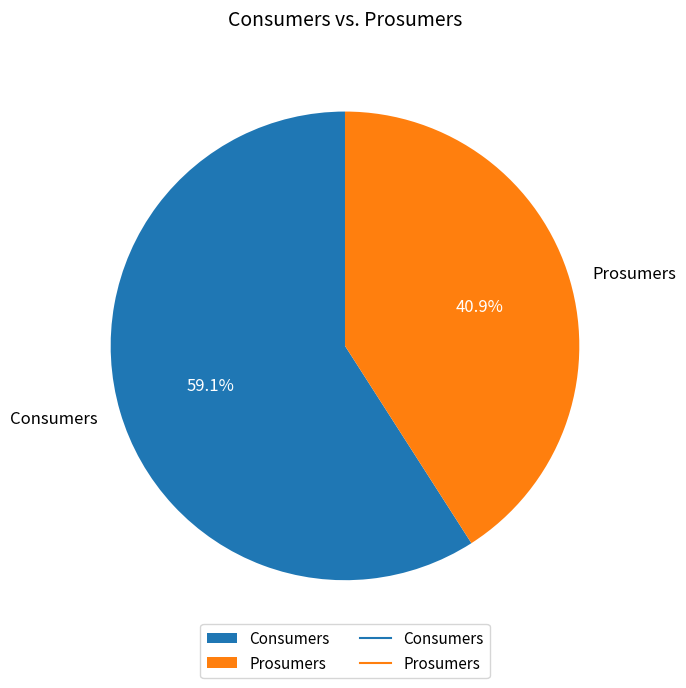

To the nearest percent, what is the average slice percentage?

50%